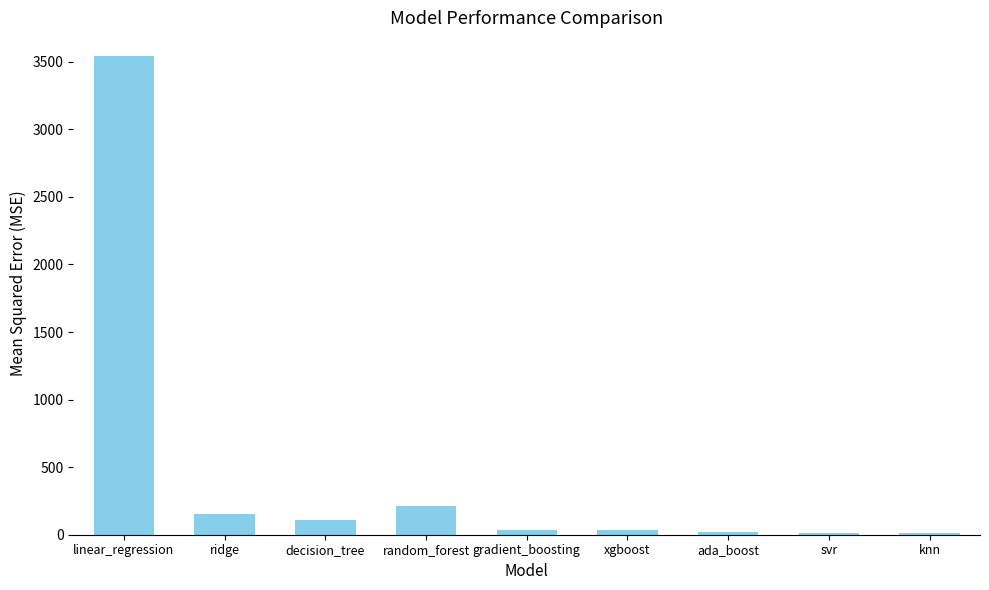

How many values are below 35?

4